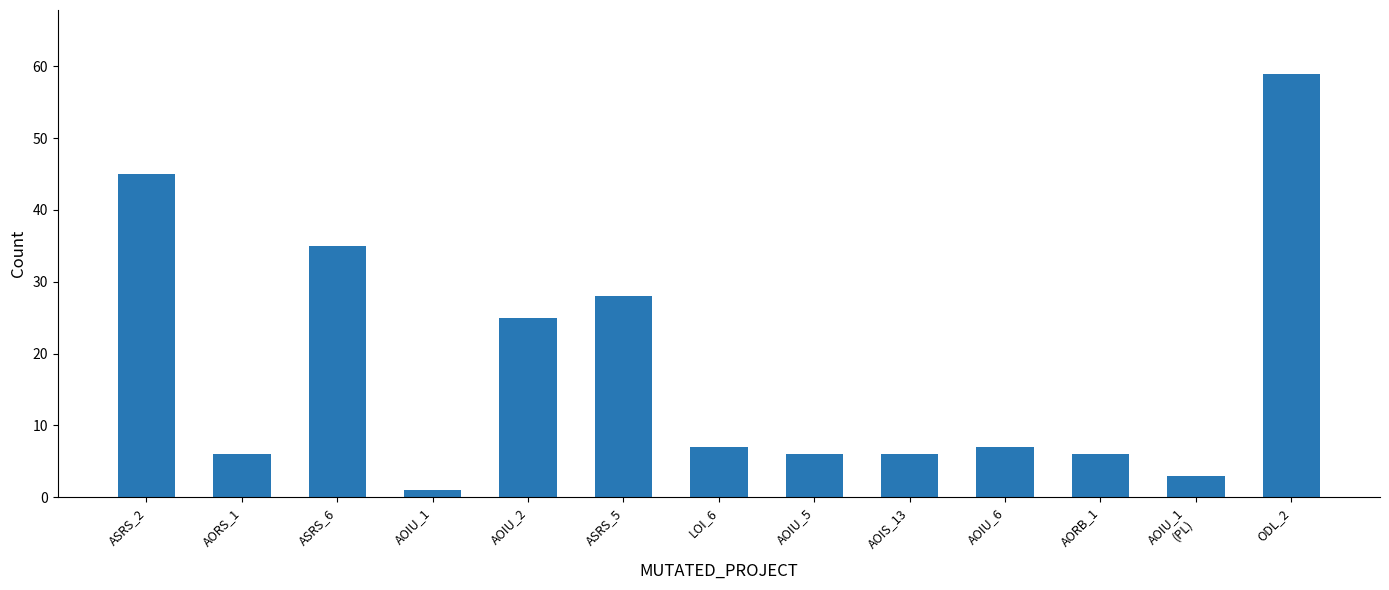

Reading left to right, list all the values displayed in this chart.

ASRS_2=45	AORS_1=6	ASRS_6=35	AOIU_1=1	AOIU_2=25	ASRS_5=28	LOI_6=7	AOIU_5=6	AOIS_13=6	AOIU_6=7	AORB_1=6	AOIU_1
(PL)=3	ODL_2=59